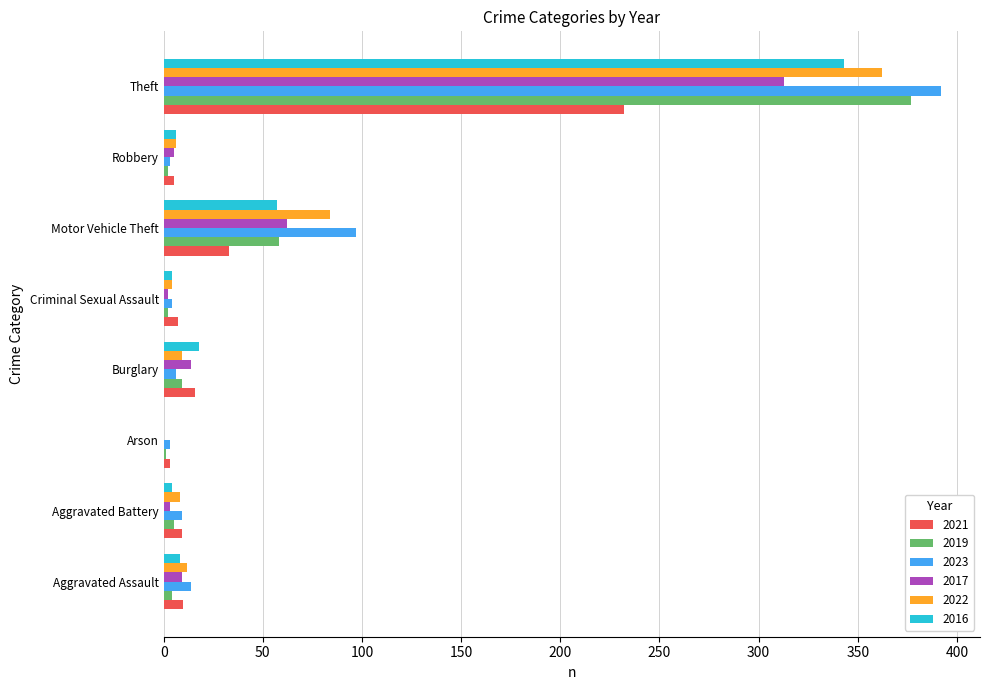

The value of 2023 at Motor Vehicle Theft is 159. True or false?

False